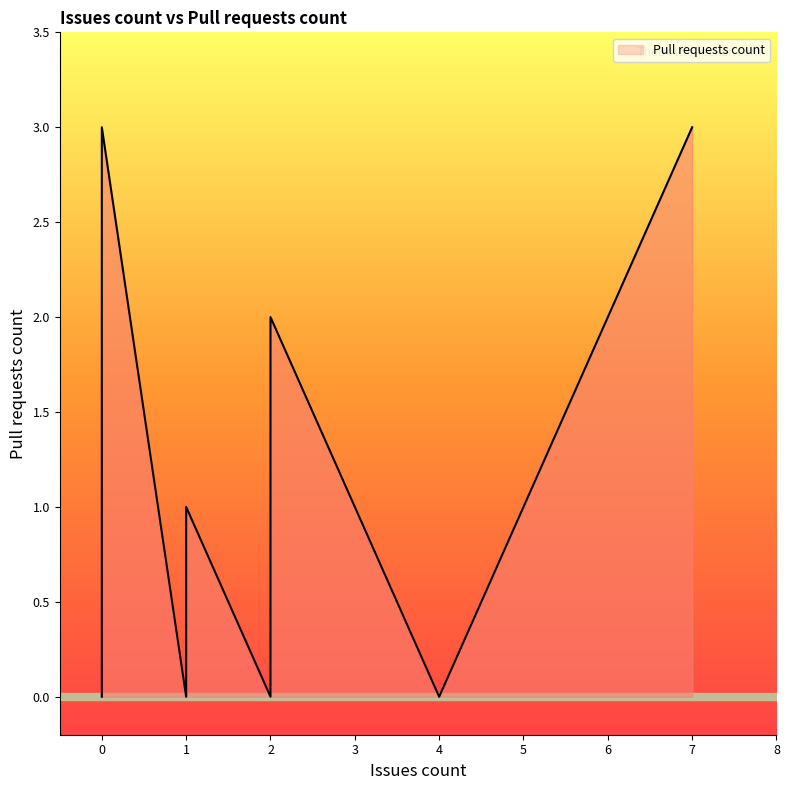

The chart shows a value of -1 at 0. True or false?

False